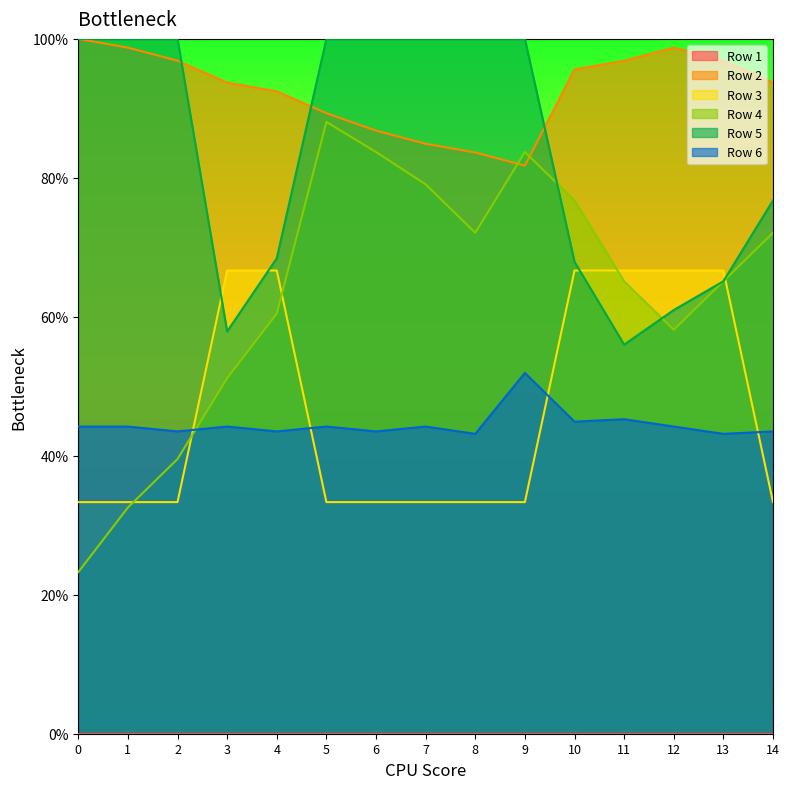

At which category does Row 6 reach its first local peak?

3